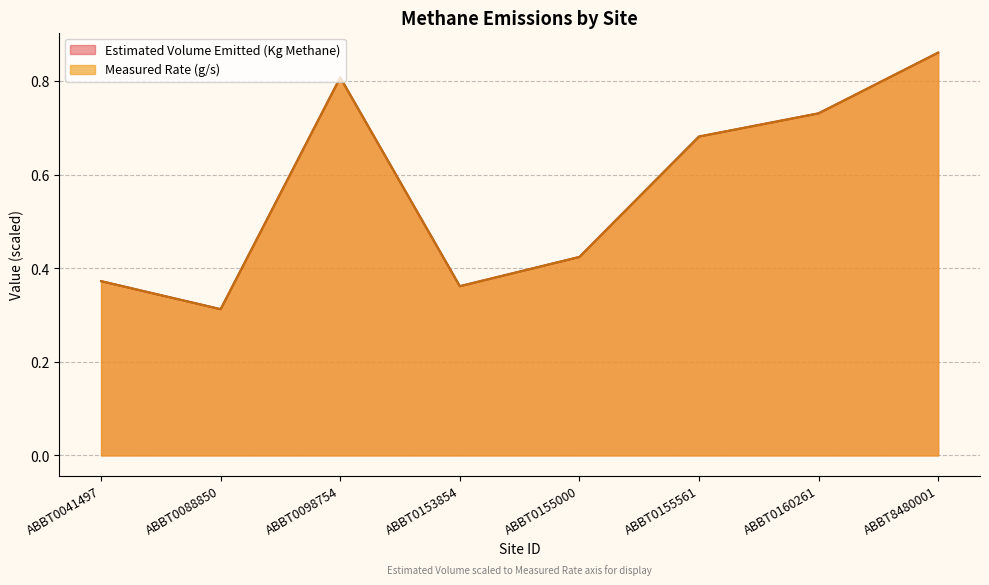

What is the highest value of the Measured Rate (g/s) series?

0.9